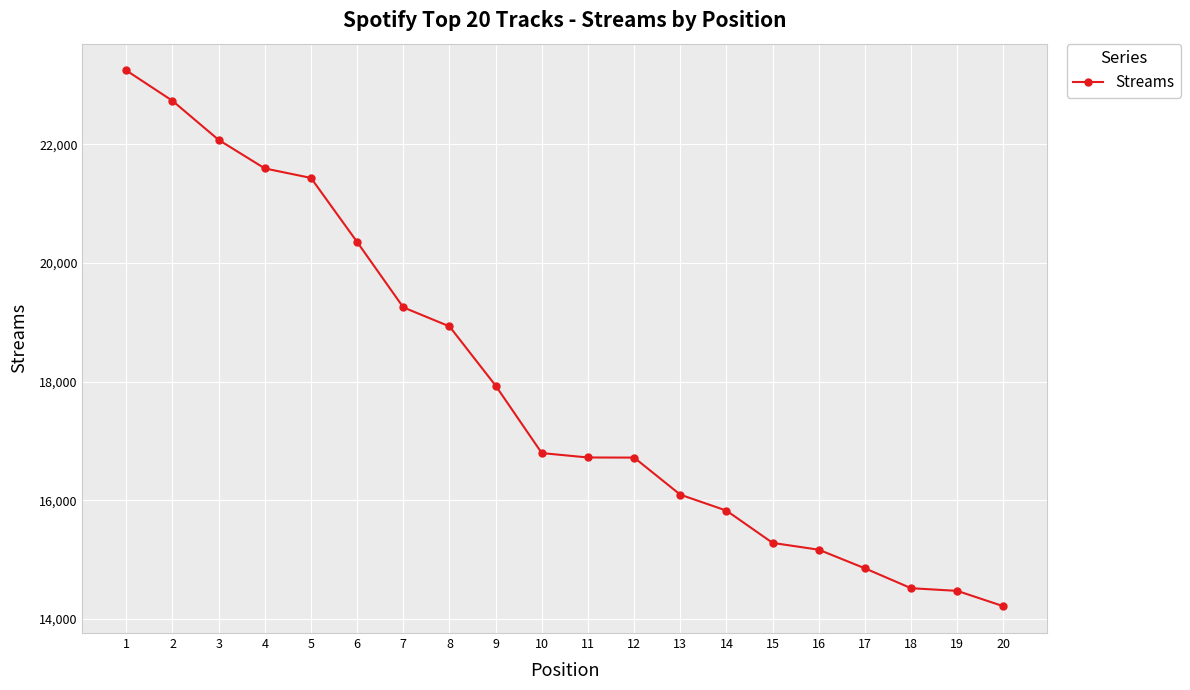

What is the ratio of the value at 7 to the value at 18?

1.3